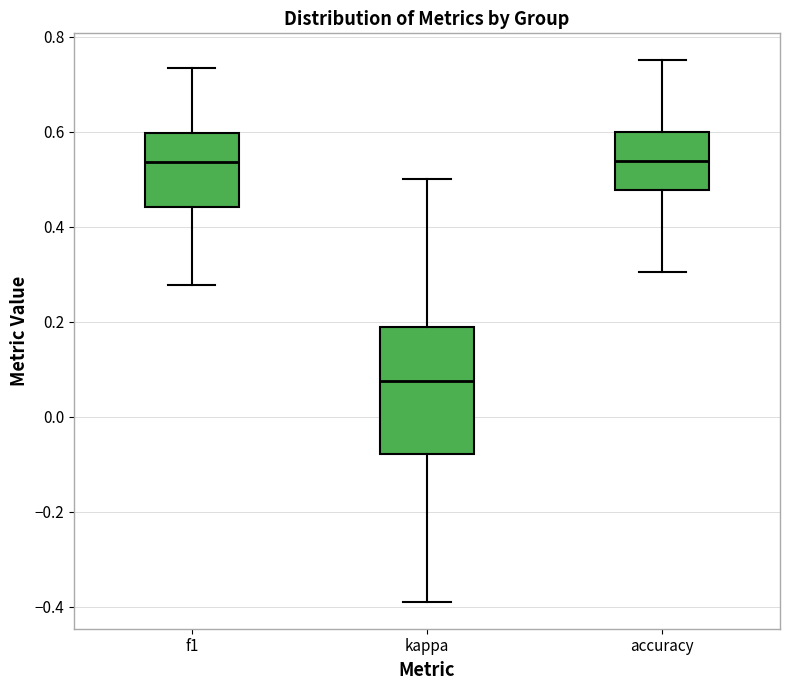

Comparing the boxes themselves (not the whiskers), which one is the tallest?

kappa